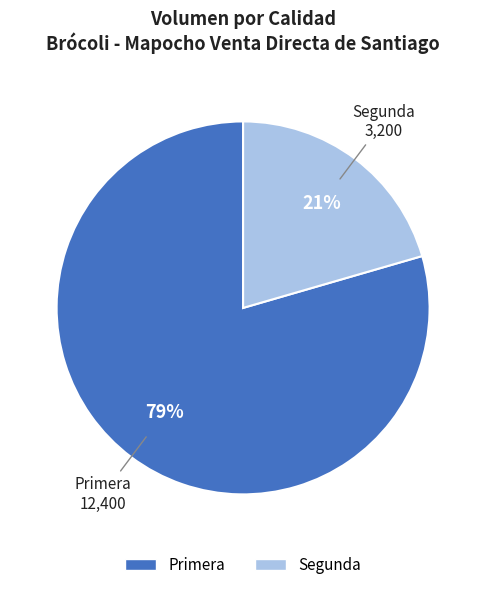

Which has a higher value, Primera or Segunda?

Primera